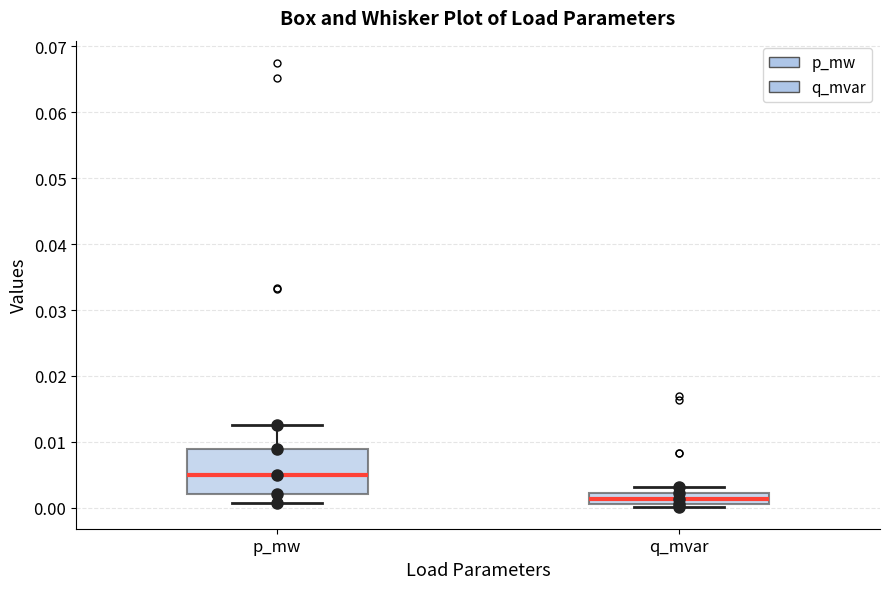

Reading left to right, read every box against the y-axis: the position of its median line, the range the box covers, and the ends of its whiskers. The values are not printed on the chart, so give them approximately, as read against the axis.

p_mw: median 0.005, box 0.002 to 0.009, whiskers 0.001 to 0.013
q_mvar: median 0.001 (inside the box), box 0.001 to 0.002, whiskers 0.000 to 0.003